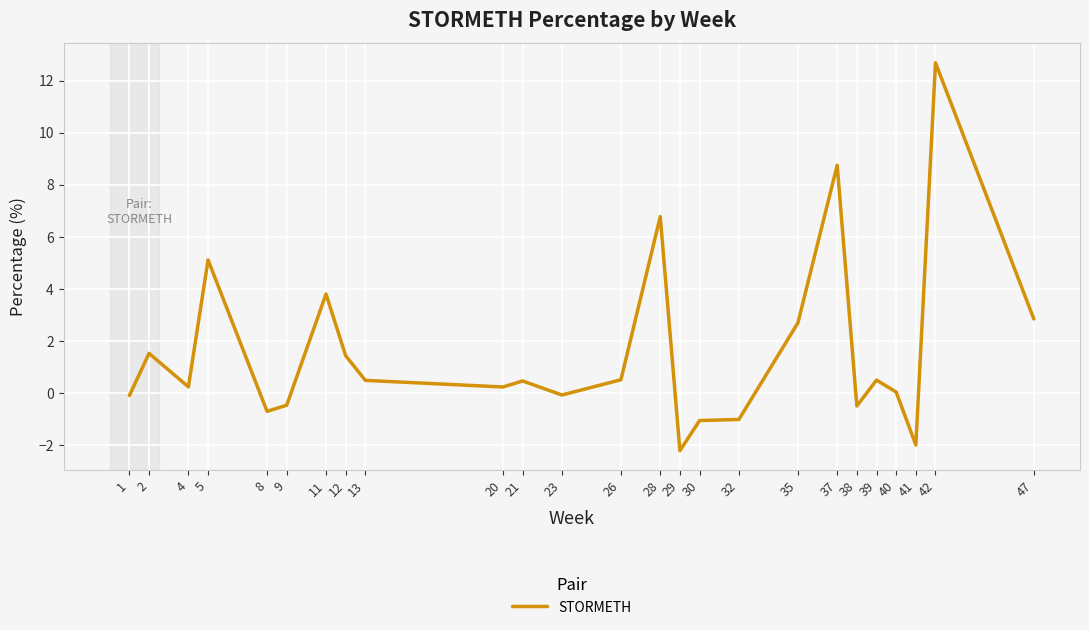

Where is the data nearest to the value 5?

5